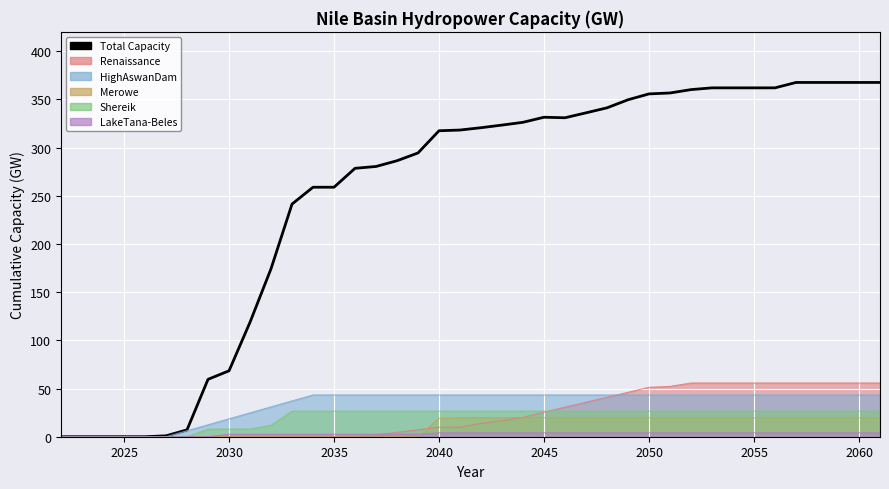

Does the chart display data point markers on the line(s)?

No